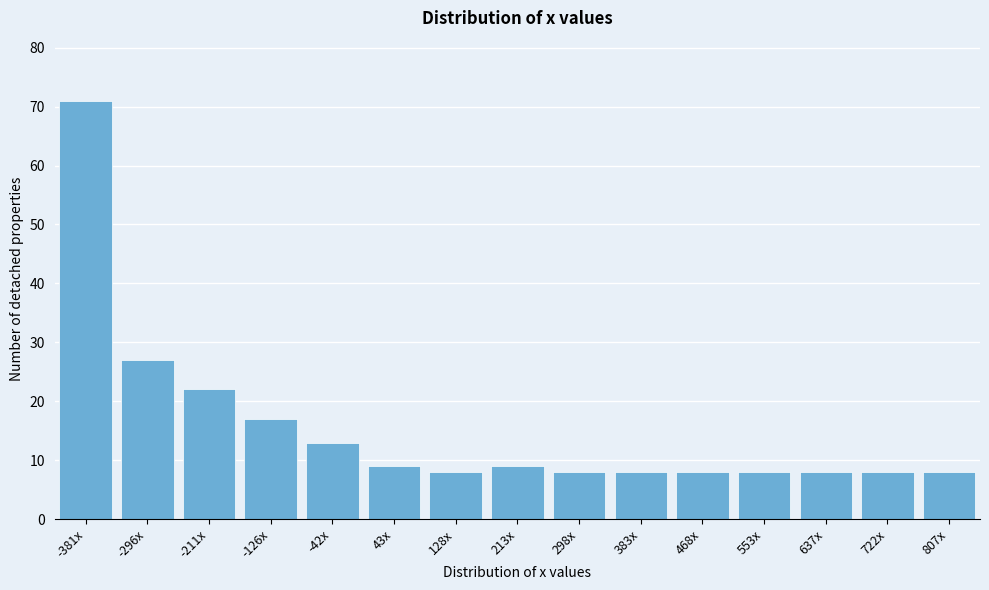

Reading left to right, what are all the values shown in this chart?

-381x=71	-296x=27	-211x=22	-126x=17	-42x=13	43x=9	128x=8	213x=9	298x=8	383x=8	468x=8	553x=8	637x=8	722x=8	807x=8